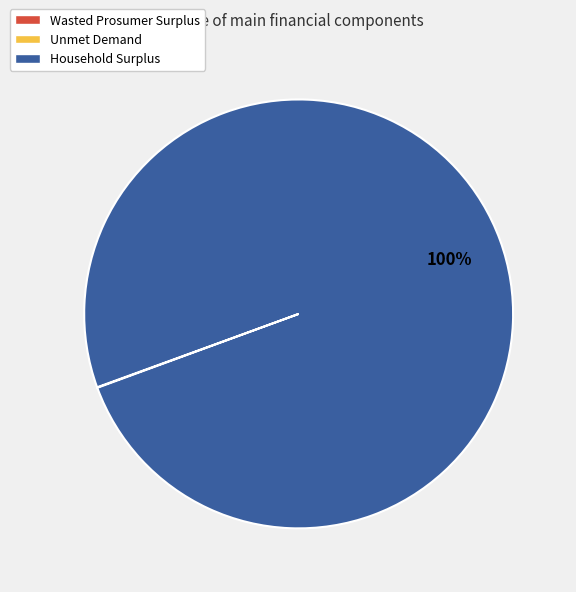

To the nearest percent, what is the difference between the largest and smallest slice percentages?

100%